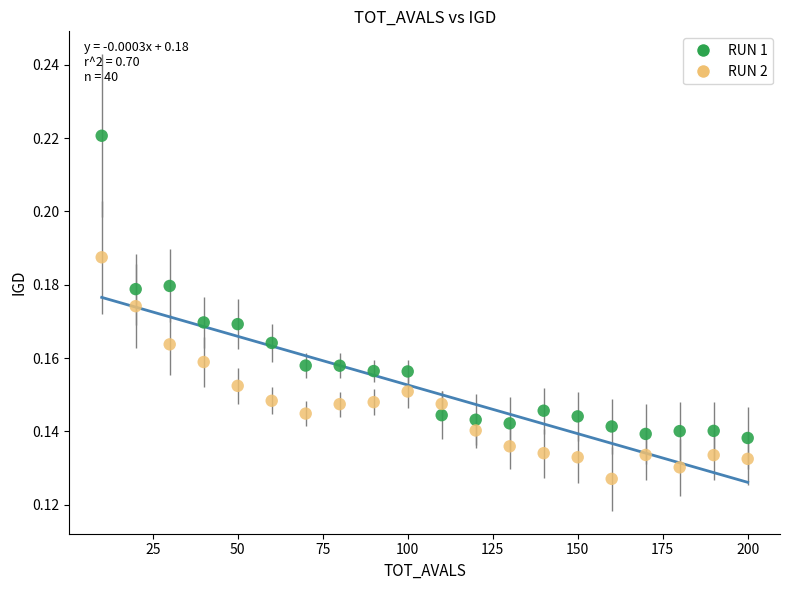

Which series contains the lowest Y value?

RUN 2